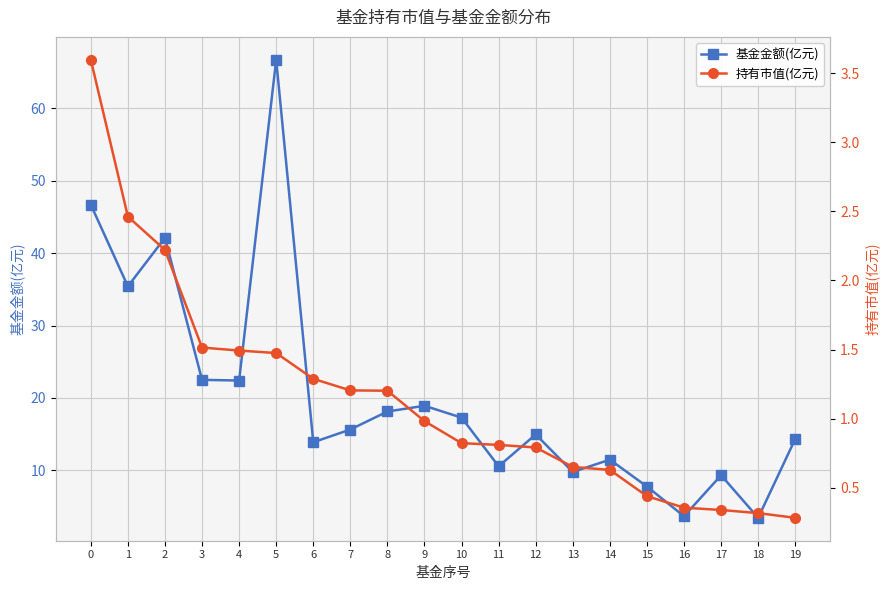

Rank the series by their average value, from highest to lowest.

基金金额(亿元), 持有市值(亿元)